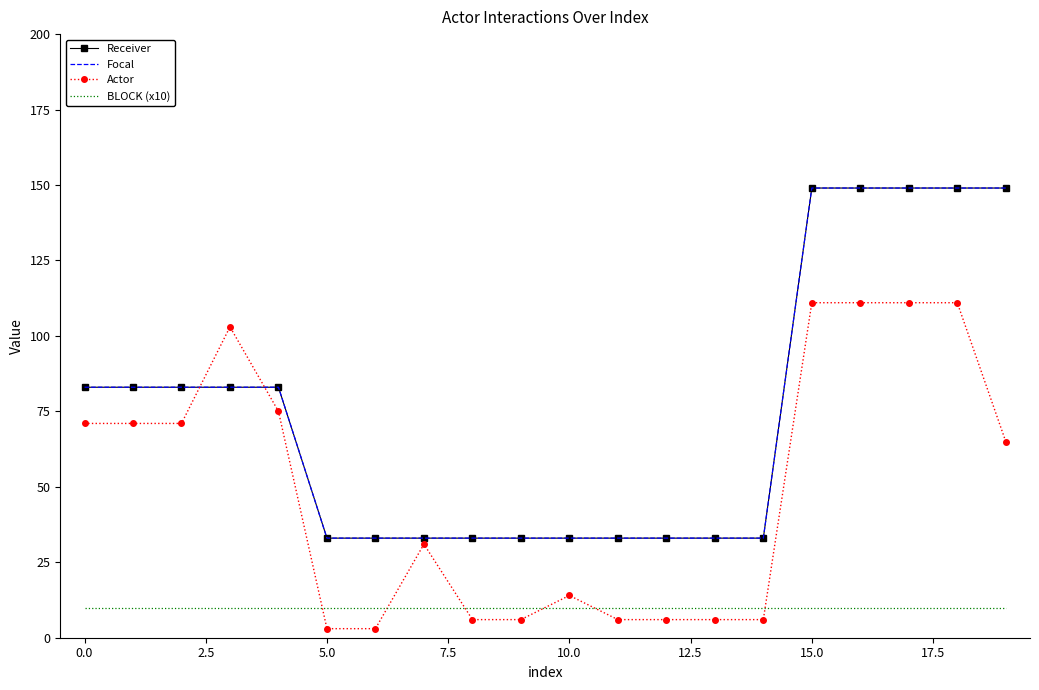

True or false: Focal has more than 2 points higher than both neighbors.

False